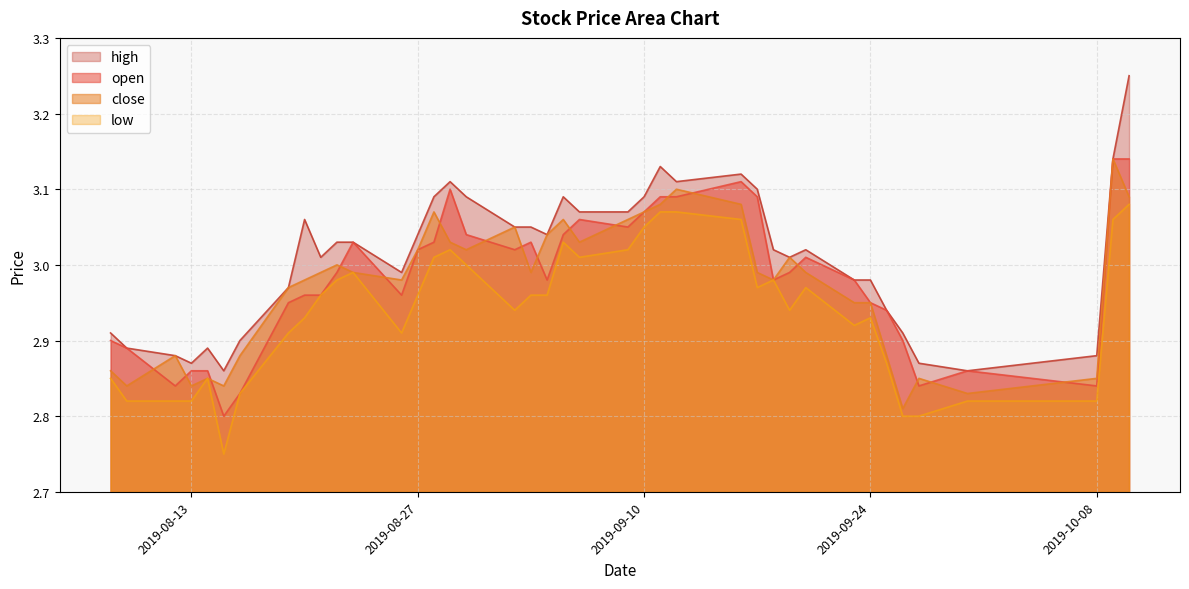

Reading left to right, transcribe all the data shown in this chart.

open: 2019-08-08=2.9	2019-08-09=2.9	2019-08-12=2.8	2019-08-13=2.9	2019-08-14=2.9	2019-08-15=2.8	2019-08-16=2.8	2019-08-19=3.0	2019-08-20=3.0	2019-08-21=3.0	2019-08-22=3.0	2019-08-23=3.0	2019-08-26=3.0	2019-08-27=3.0	2019-08-28=3.0	2019-08-29=3.1	2019-08-30=3.0	2019-09-02=3.0	2019-09-03=3.0	2019-09-04=3.0	2019-09-05=3.0	2019-09-06=3.1	2019-09-09=3.0	2019-09-10=3.1	2019-09-11=3.1	2019-09-12=3.1	2019-09-16=3.1	2019-09-17=3.1	2019-09-18=3.0	2019-09-19=3.0	2019-09-20=3.0	2019-09-23=3.0	2019-09-24=3.0	2019-09-25=2.9	2019-09-26=2.9	2019-09-27=2.8	2019-09-30=2.9	2019-10-08=2.8	2019-10-09=3.1	2019-10-10=3.1
close: 2019-08-08=2.9	2019-08-09=2.8	2019-08-12=2.9	2019-08-13=2.8	2019-08-14=2.9	2019-08-15=2.8	2019-08-16=2.9	2019-08-19=3.0	2019-08-20=3.0	2019-08-21=3.0	2019-08-22=3.0	2019-08-23=3.0	2019-08-26=3.0	2019-08-27=3.0	2019-08-28=3.1	2019-08-29=3.0	2019-08-30=3.0	2019-09-02=3.0	2019-09-03=3.0	2019-09-04=3.0	2019-09-05=3.1	2019-09-06=3.0	2019-09-09=3.1	2019-09-10=3.1	2019-09-11=3.1	2019-09-12=3.1	2019-09-16=3.1	2019-09-17=3.0	2019-09-18=3.0	2019-09-19=3.0	2019-09-20=3.0	2019-09-23=3.0	2019-09-24=3.0	2019-09-25=2.9	2019-09-26=2.8	2019-09-27=2.9	2019-09-30=2.8	2019-10-08=2.9	2019-10-09=3.1	2019-10-10=3.1
high: 2019-08-08=2.9	2019-08-09=2.9	2019-08-12=2.9	2019-08-13=2.9	2019-08-14=2.9	2019-08-15=2.9	2019-08-16=2.9	2019-08-19=3.0	2019-08-20=3.1	2019-08-21=3.0	2019-08-22=3.0	2019-08-23=3.0	2019-08-26=3.0	2019-08-27=3.0	2019-08-28=3.1	2019-08-29=3.1	2019-08-30=3.1	2019-09-02=3.0	2019-09-03=3.0	2019-09-04=3.0	2019-09-05=3.1	2019-09-06=3.1	2019-09-09=3.1	2019-09-10=3.1	2019-09-11=3.1	2019-09-12=3.1	2019-09-16=3.1	2019-09-17=3.1	2019-09-18=3.0	2019-09-19=3.0	2019-09-20=3.0	2019-09-23=3.0	2019-09-24=3.0	2019-09-25=2.9	2019-09-26=2.9	2019-09-27=2.9	2019-09-30=2.9	2019-10-08=2.9	2019-10-09=3.1	2019-10-10=3.2
low: 2019-08-08=2.9	2019-08-09=2.8	2019-08-12=2.8	2019-08-13=2.8	2019-08-14=2.9	2019-08-15=2.8	2019-08-16=2.8	2019-08-19=2.9	2019-08-20=2.9	2019-08-21=3.0	2019-08-22=3.0	2019-08-23=3.0	2019-08-26=2.9	2019-08-27=3.0	2019-08-28=3.0	2019-08-29=3.0	2019-08-30=3.0	2019-09-02=2.9	2019-09-03=3.0	2019-09-04=3.0	2019-09-05=3.0	2019-09-06=3.0	2019-09-09=3.0	2019-09-10=3.0	2019-09-11=3.1	2019-09-12=3.1	2019-09-16=3.1	2019-09-17=3.0	2019-09-18=3.0	2019-09-19=2.9	2019-09-20=3.0	2019-09-23=2.9	2019-09-24=2.9	2019-09-25=2.9	2019-09-26=2.8	2019-09-27=2.8	2019-09-30=2.8	2019-10-08=2.8	2019-10-09=3.1	2019-10-10=3.1